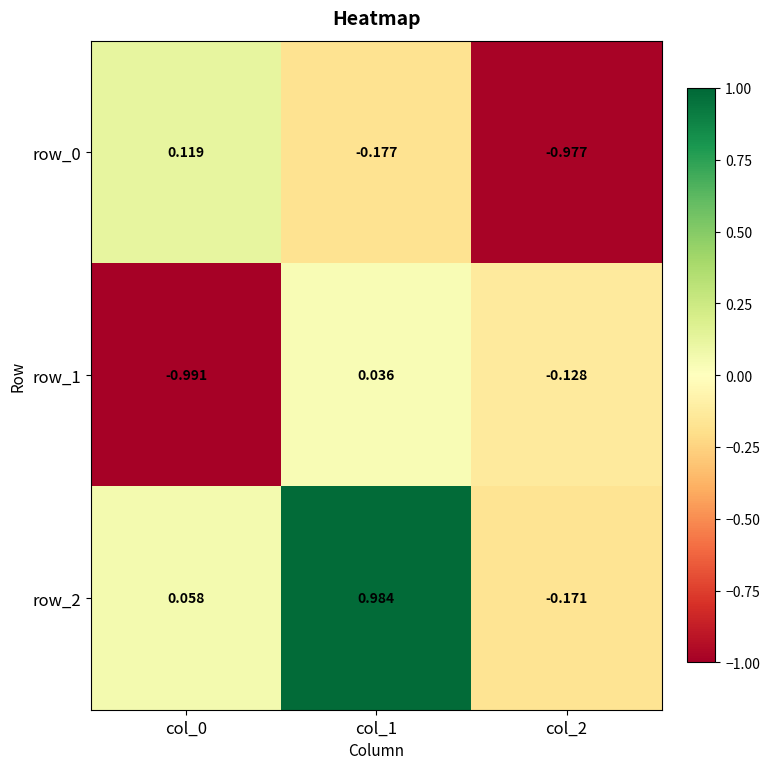

Is the value of row_1 at col_1 greater than the value of row_2 at col_0?

No